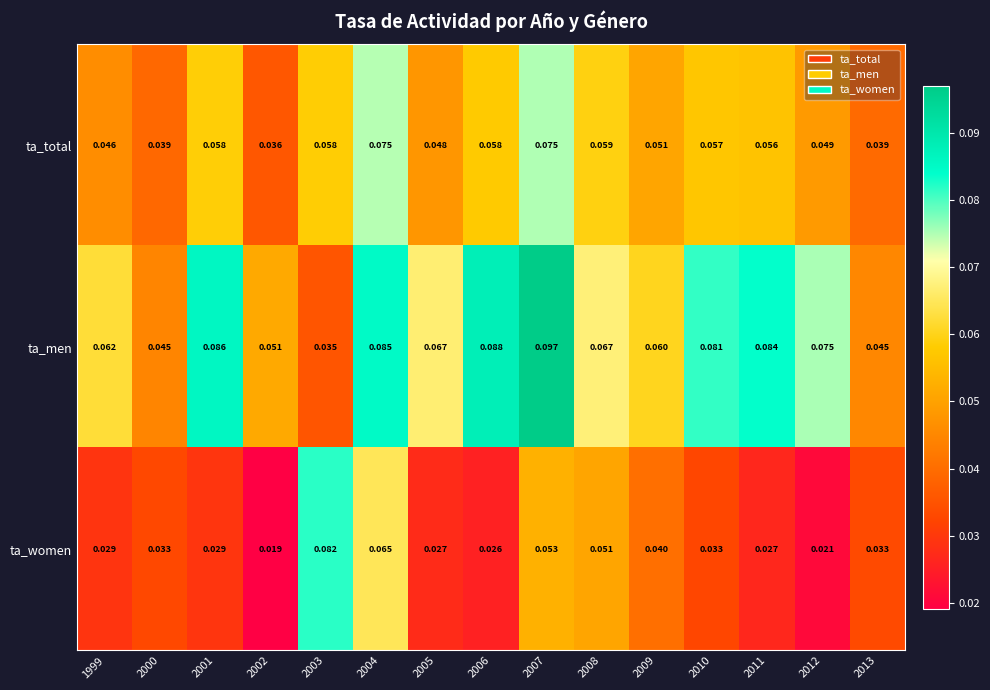

Is the value of ta_women at 2010 greater than the value of ta_men at 1999?

No